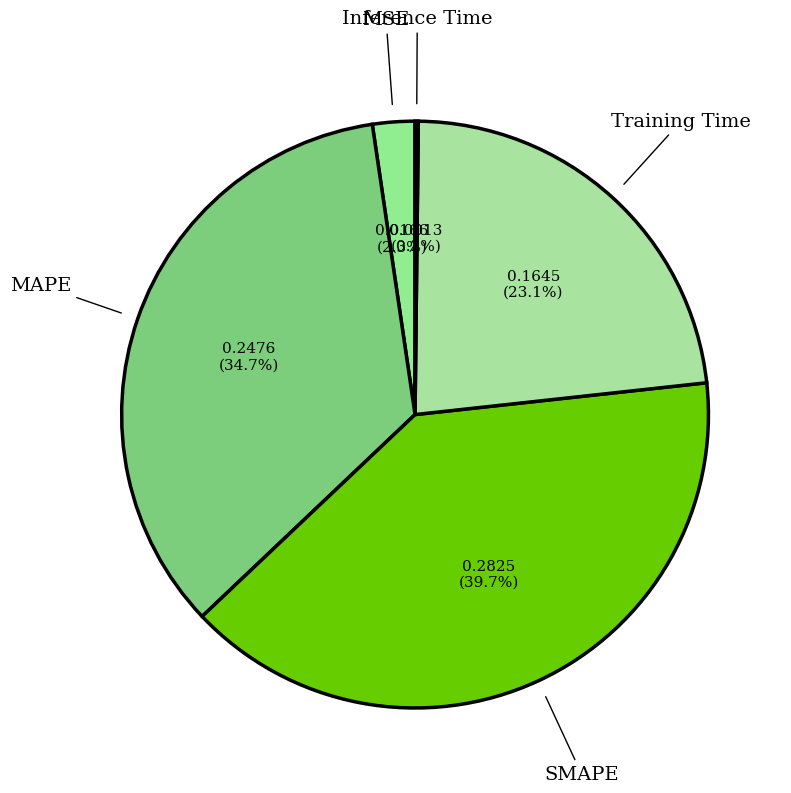

How many slices are in this pie chart?

5